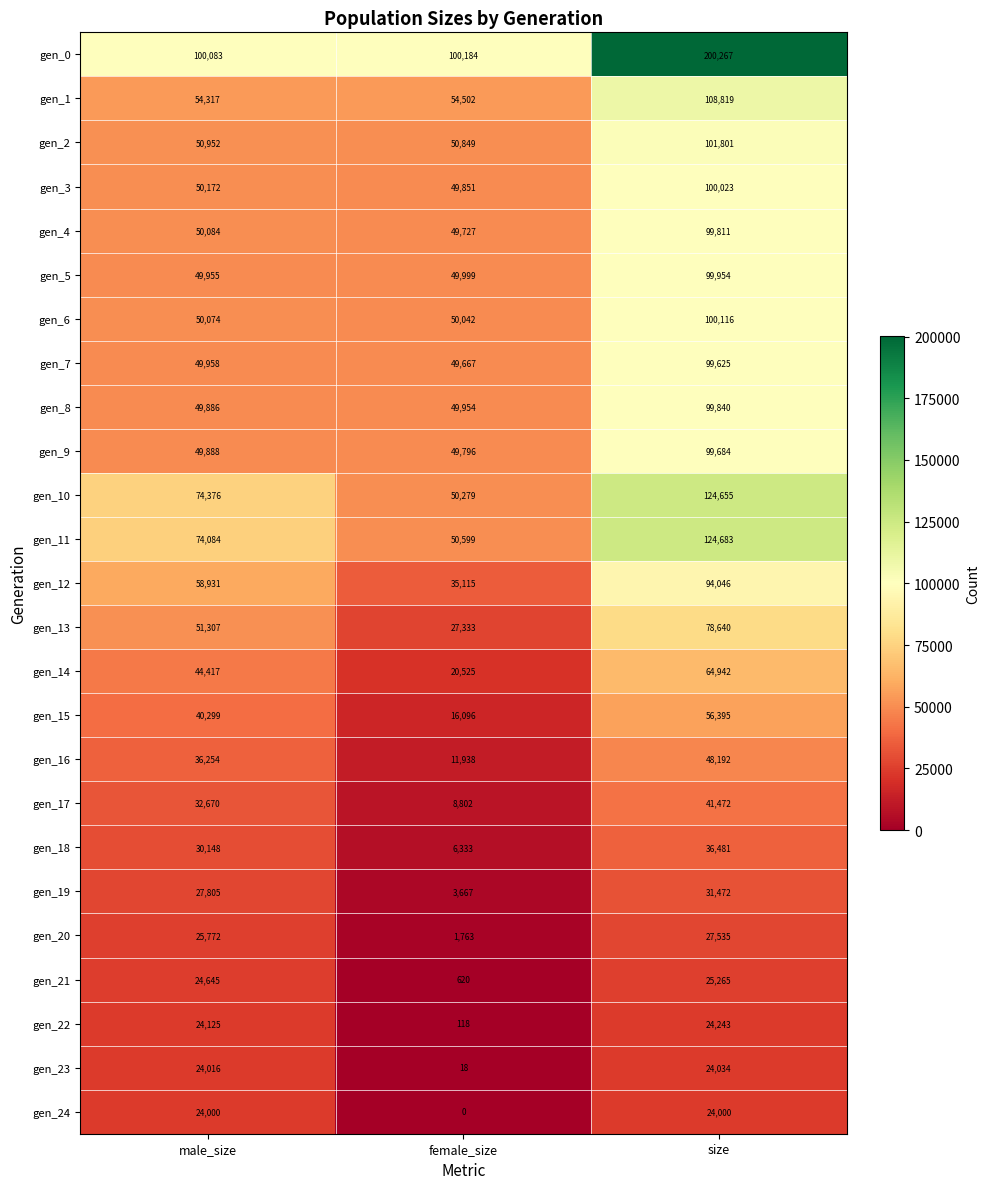

What is the average value of the gen_10 series?

83103